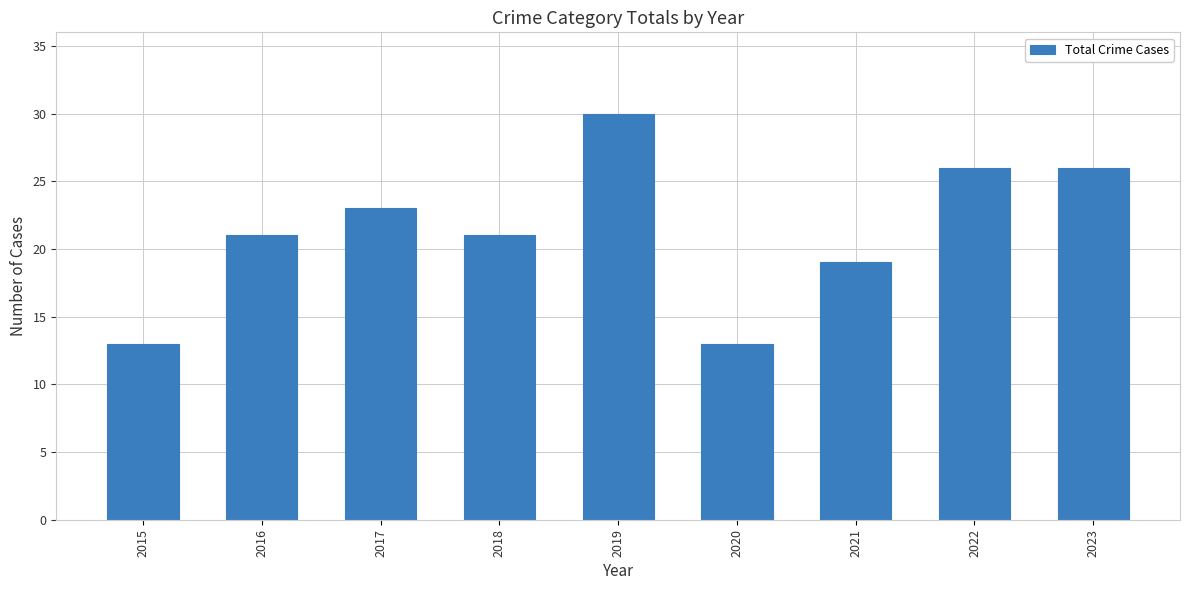

How many data points does each series have?

9